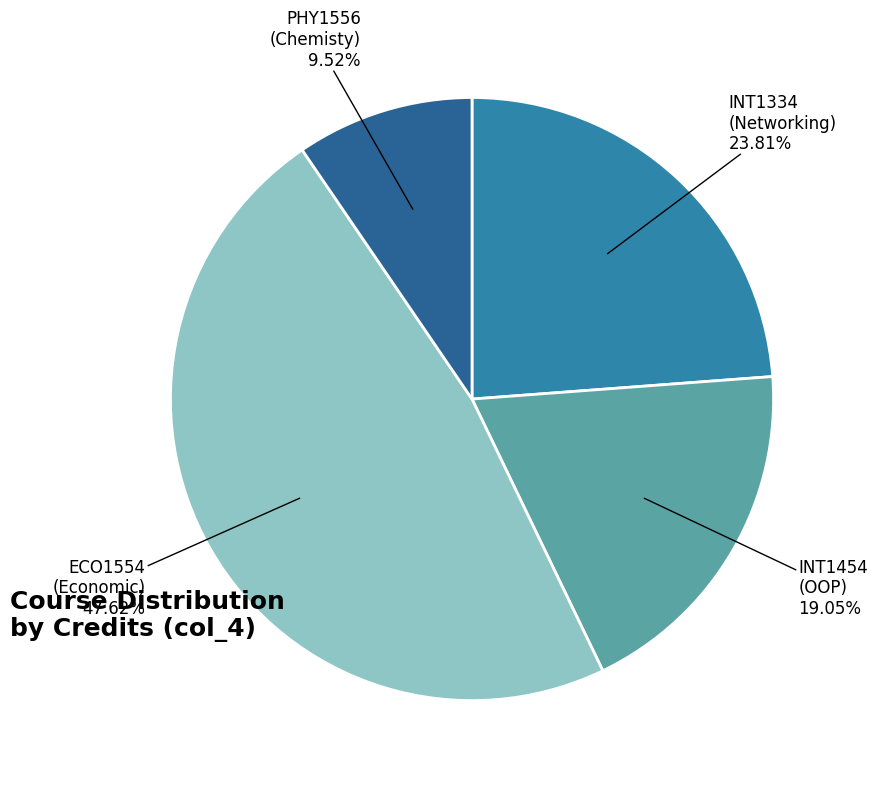

Is there a majority slice in this chart?

No